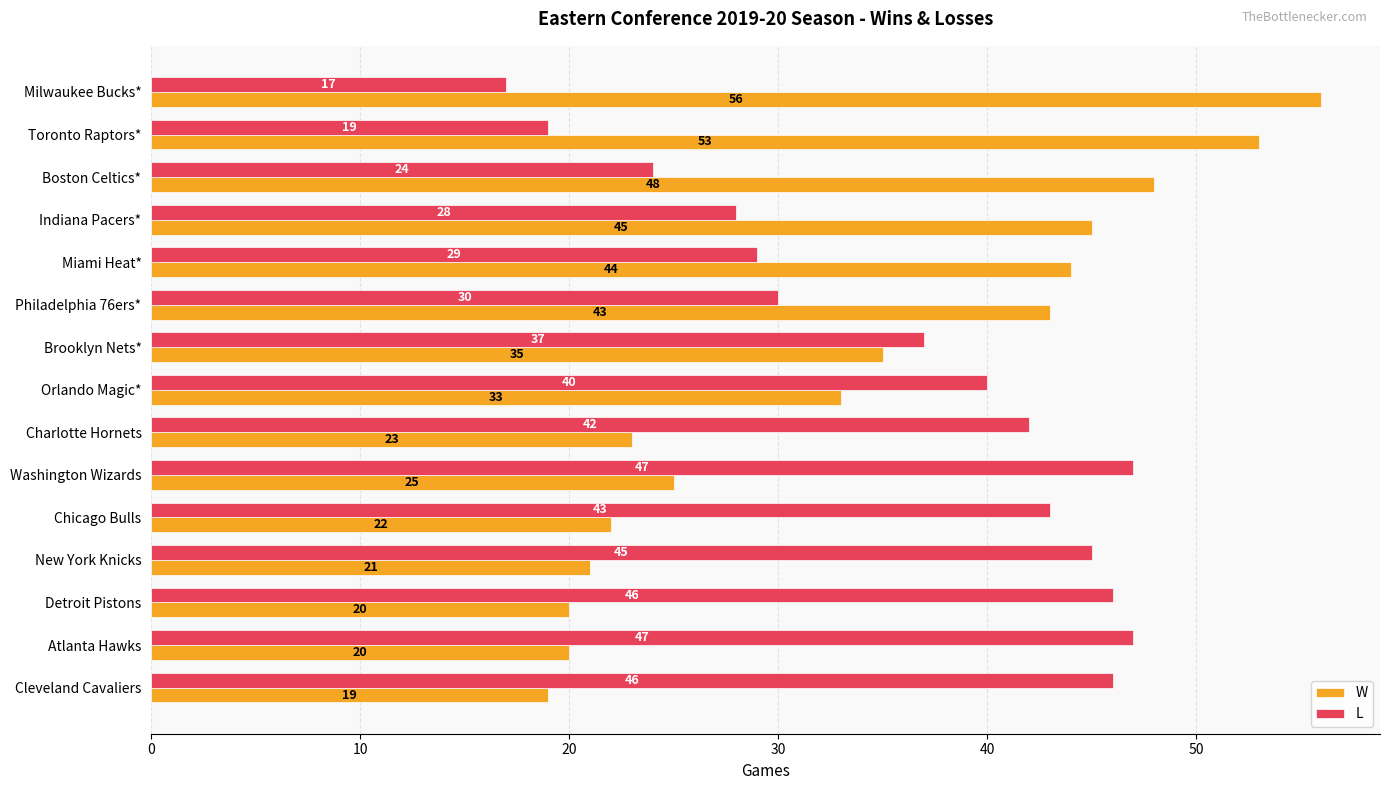

What is the sum of the L values at Washington Wizards and Toronto Raptors*?

66